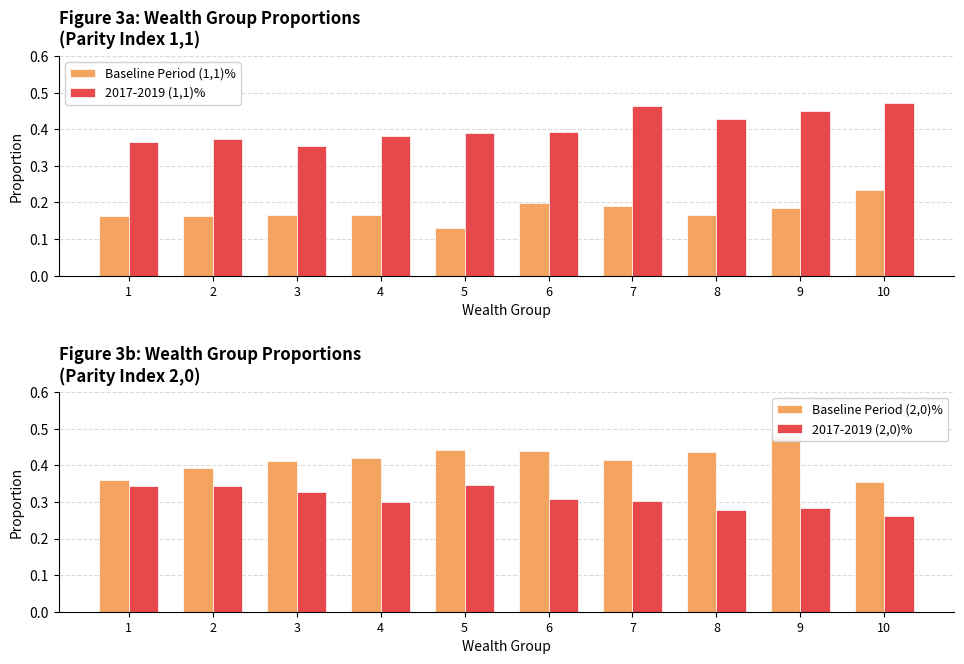

What is the sum of all Baseline Period (2,0)% values?

4.1